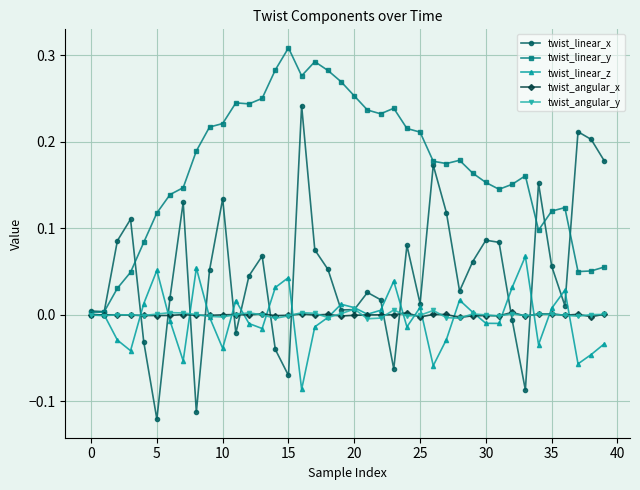

Which series has the largest total across all categories?

twist_linear_y